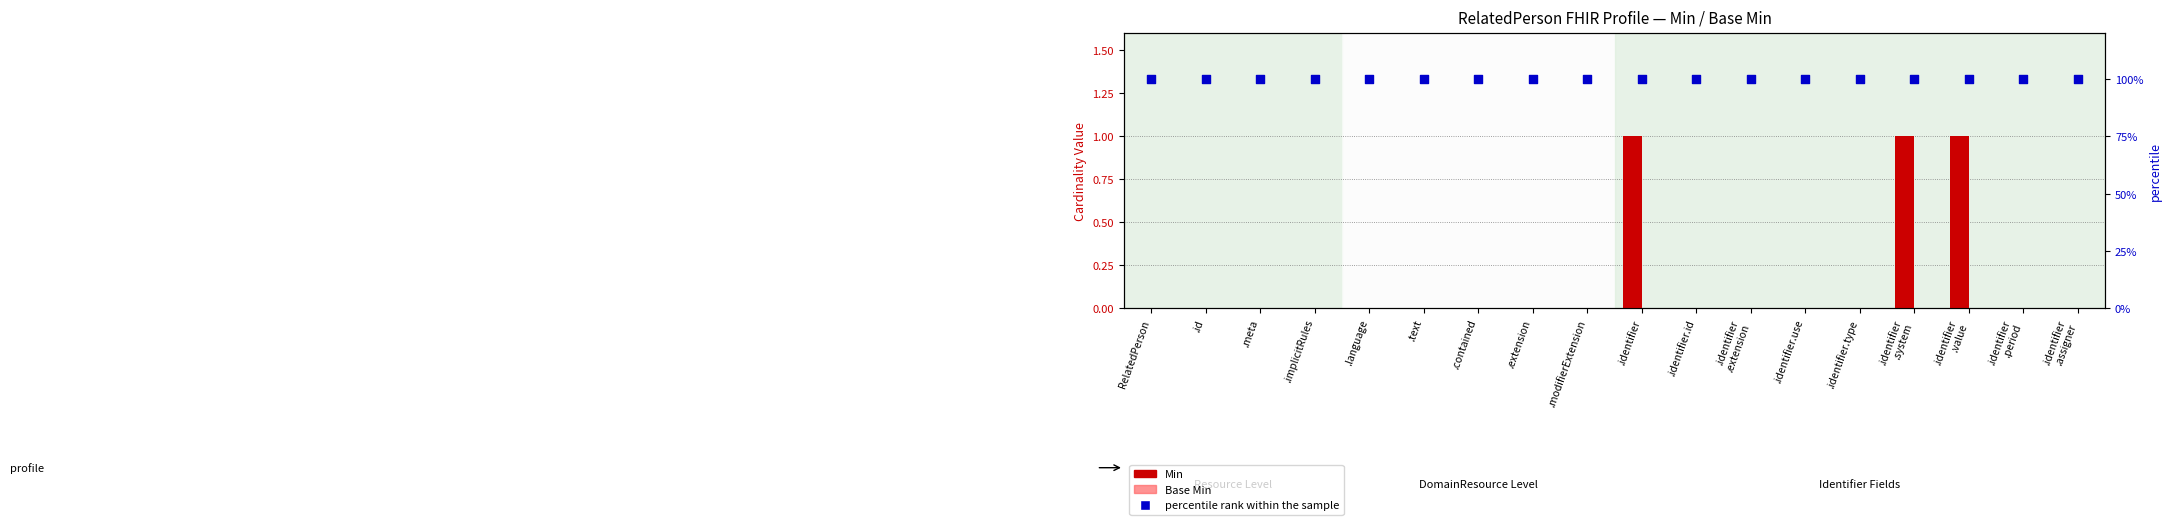

What is the total value across all series at .identifier
.period?

1